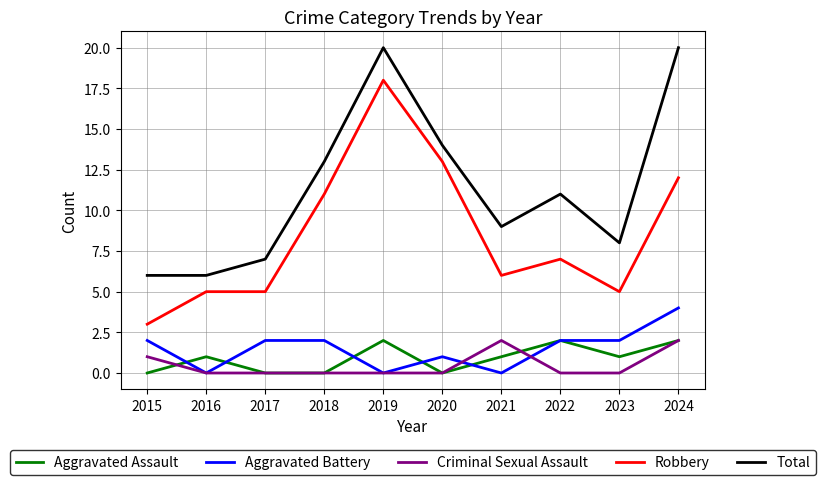

At which label does Aggravated Battery reach its peak?

2024